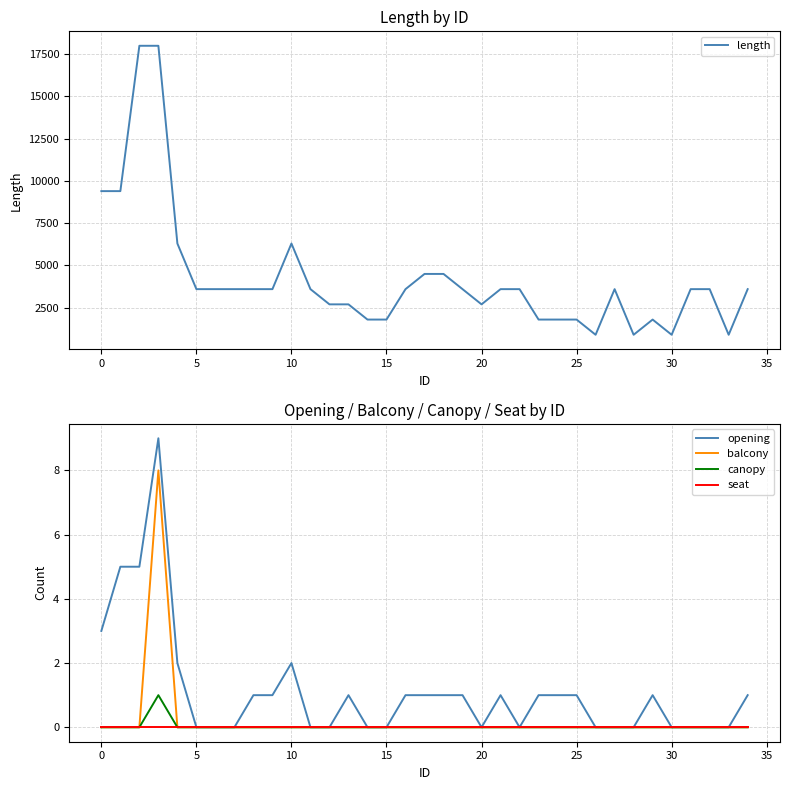

How many positive values does the opening series have?

19